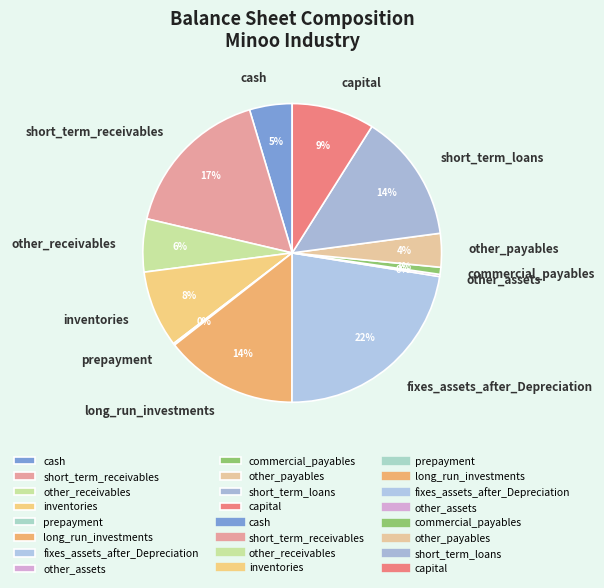

Does cash represent more than half of the total?

No